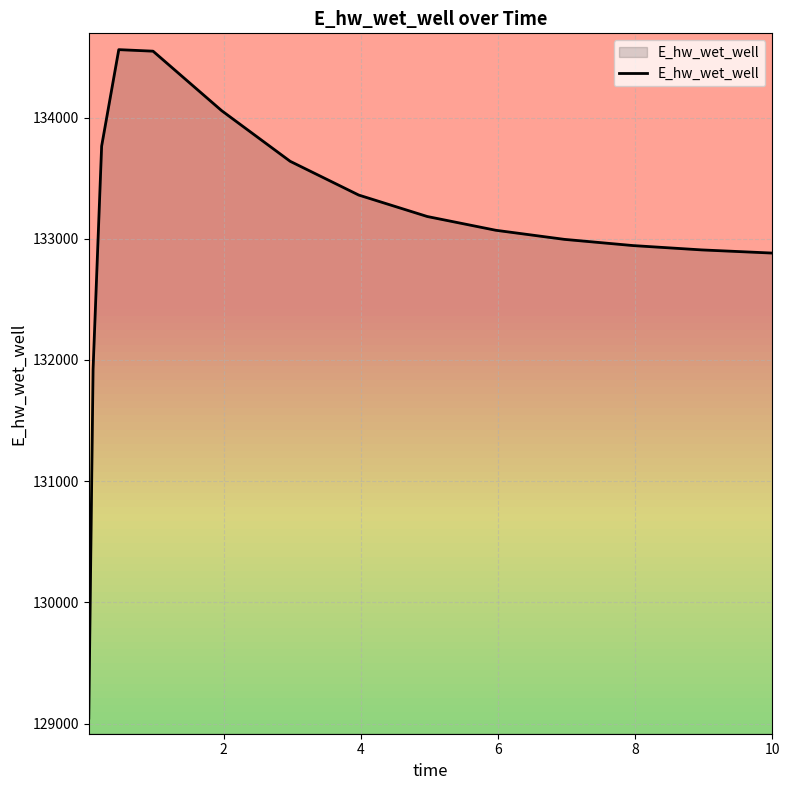

What is the minimum value shown in the chart?

129045.2